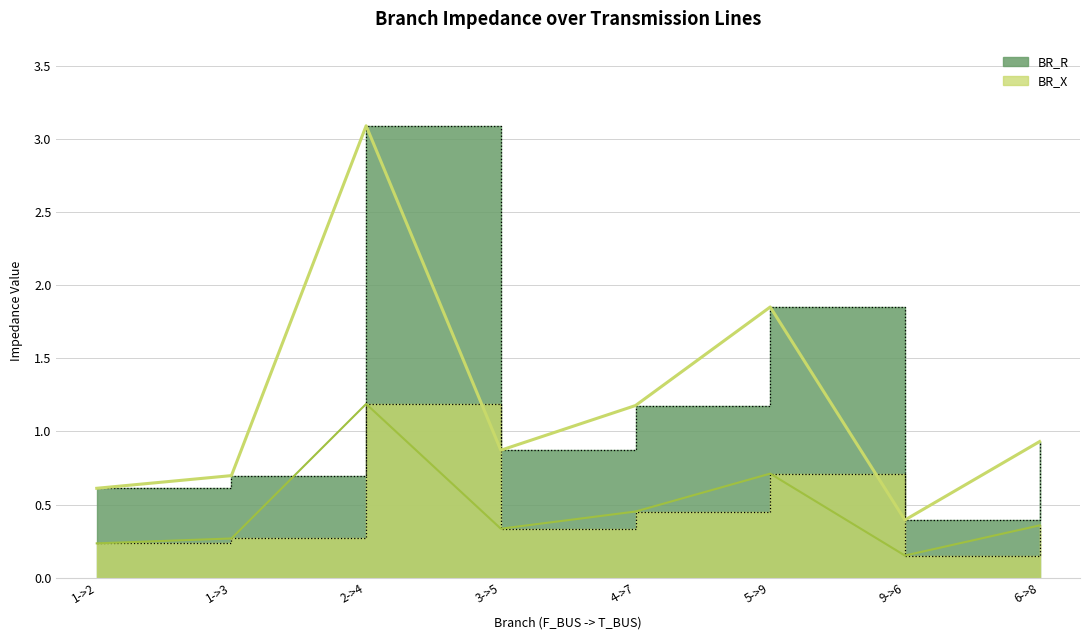

True or false: BR_X trend and BR_R trend cross at least once.

False